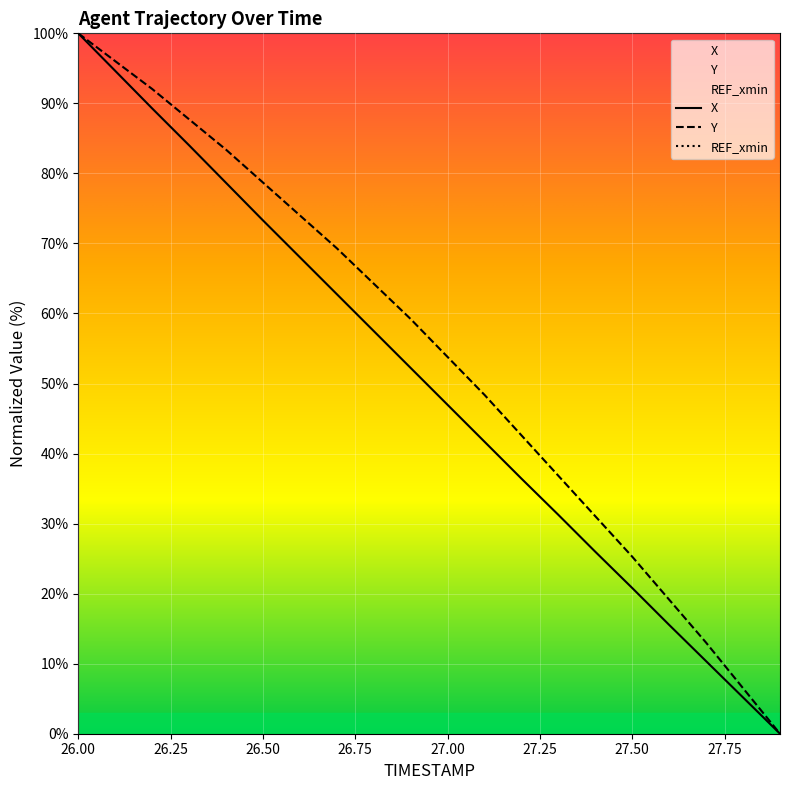

What is the sum of the X values at 26.6 and 27.6?

83.6